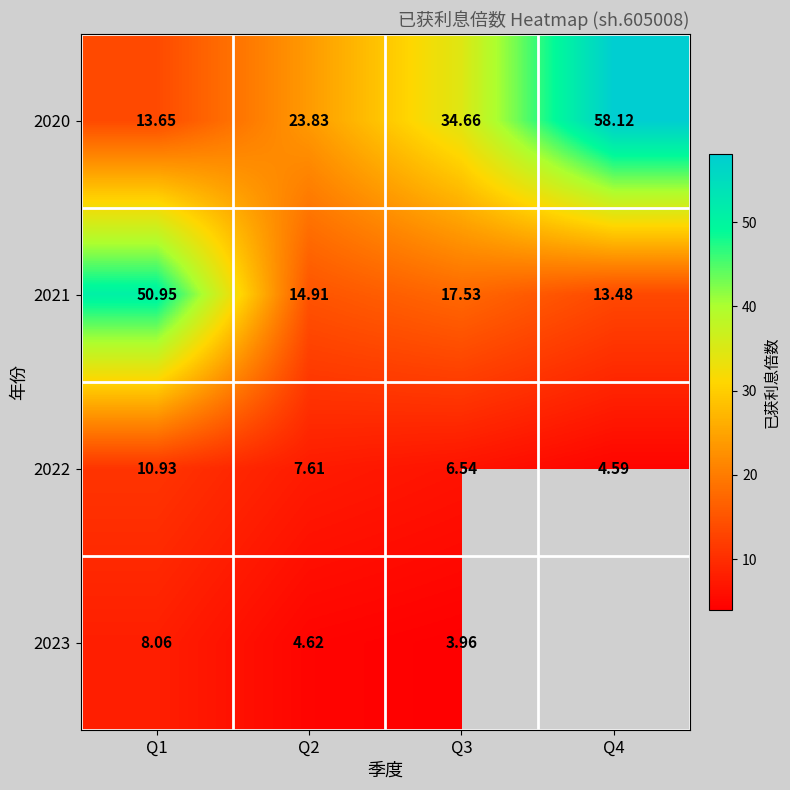

What is the difference between the highest and lowest values at Q3?

30.7